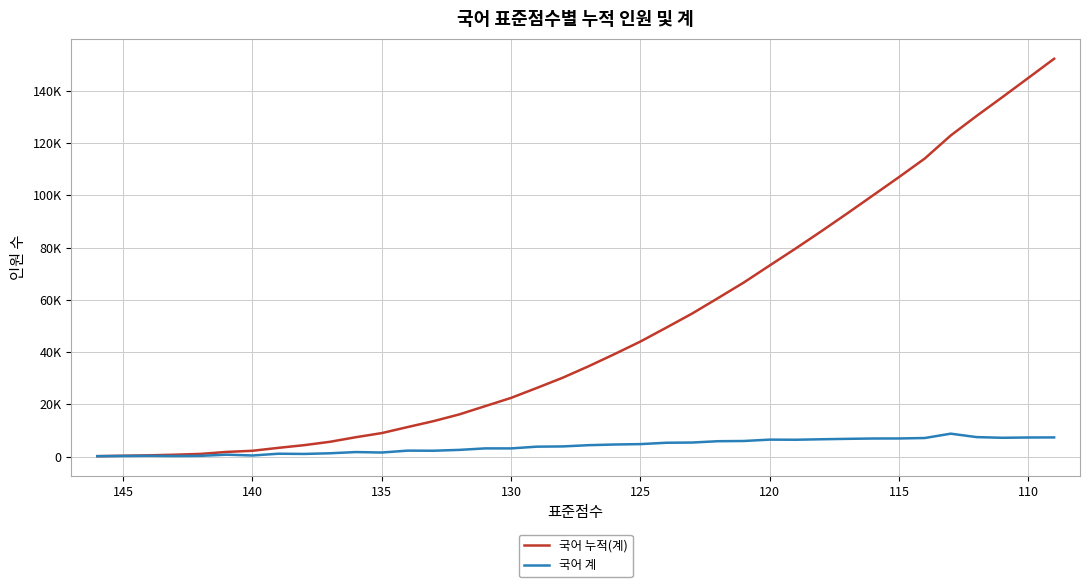

Reading left to right, extract all data points from this chart.

국어 누적(계): 182	502	743	1054	1805	2244	3362	4398	5688	7442	9019	11322	13585	16173	19333	22486	26307	30220	34608	39252	44052	49369	54769	60675	66665	73179	79648	86300	93114	100055	107013	114147	122939	130419	137640	144970	152330
국어 계: 182	320	241	311	751	439	1118	1036	1290	1754	1577	2303	2263	2588	3160	3153	3821	3913	4388	4644	4800	5317	5400	5906	5990	6514	6469	6652	6814	6941	6958	7134	8792	7480	7221	7330	7360